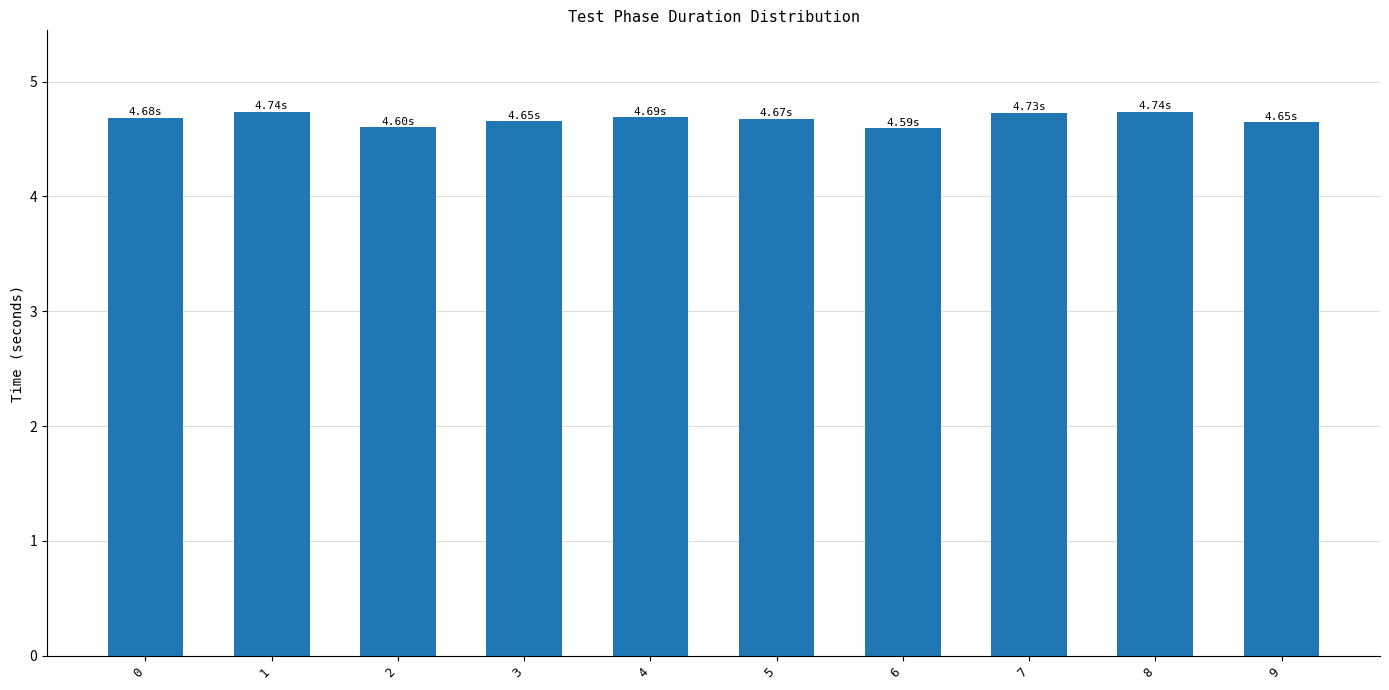

What is the average value?

4.7